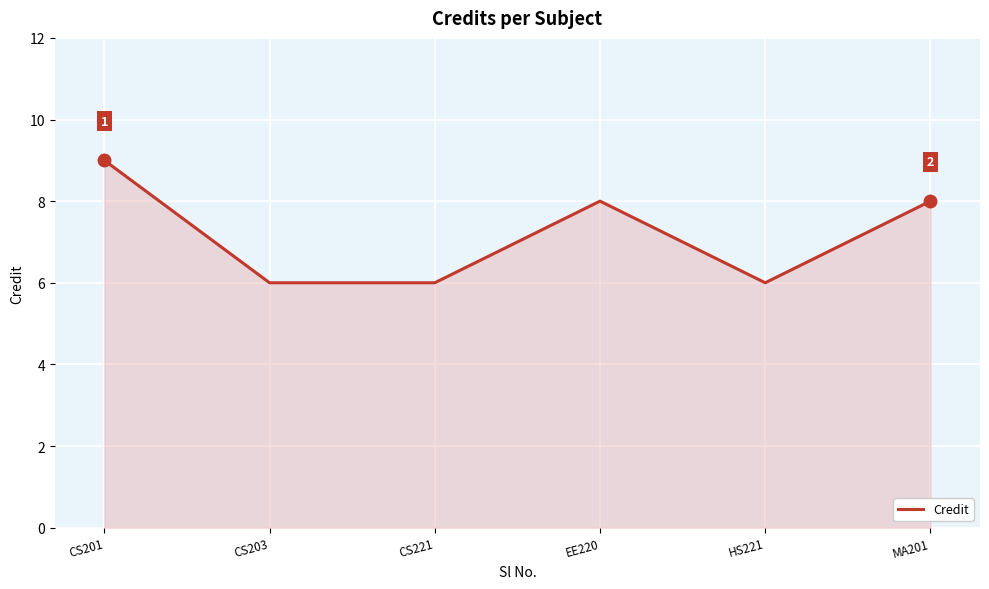

Count the number of categories in the chart.

6